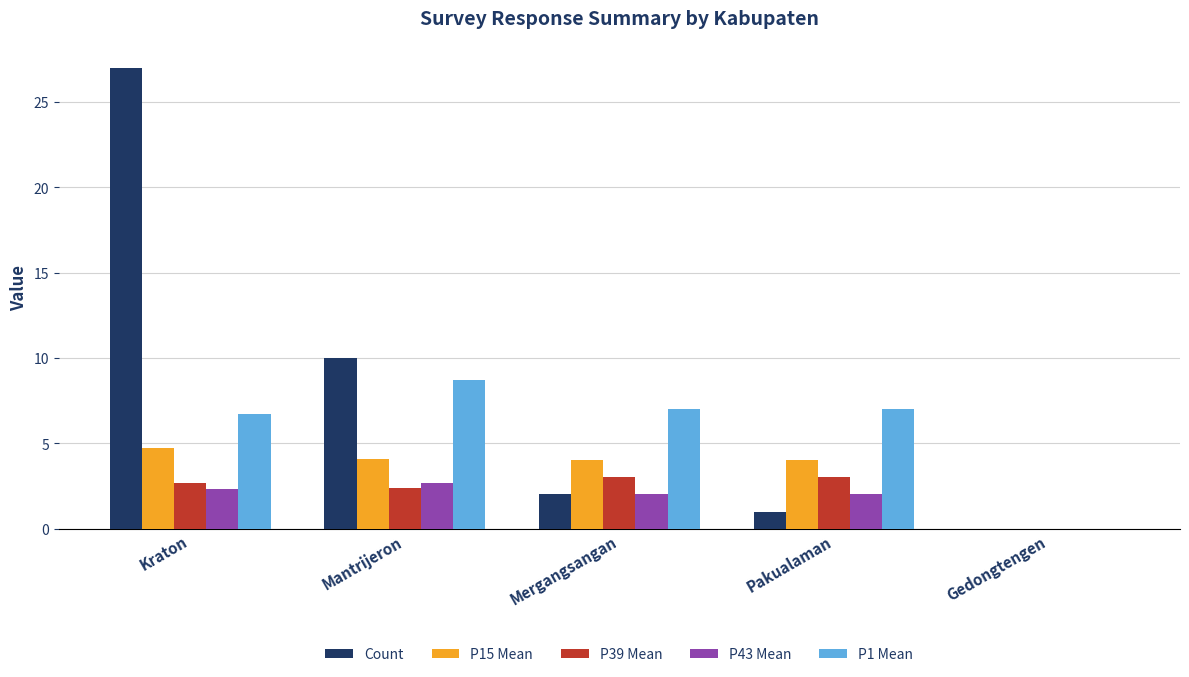

Is it true that Count equals 2.0 at Mergangsangan?

True